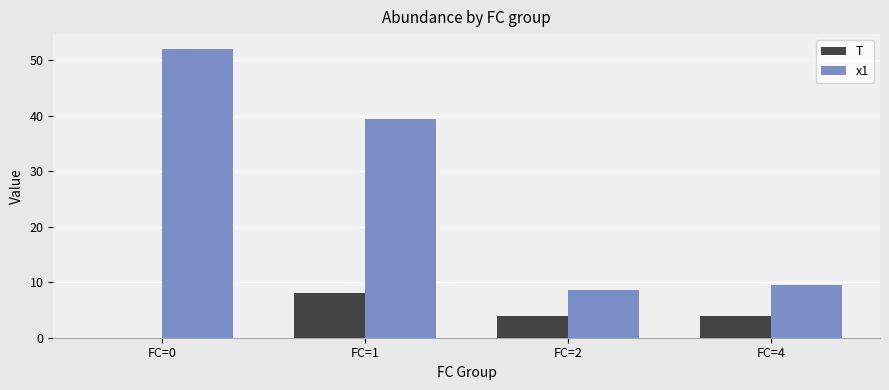

Is it true that T equals 0.0 at FC=0?

True